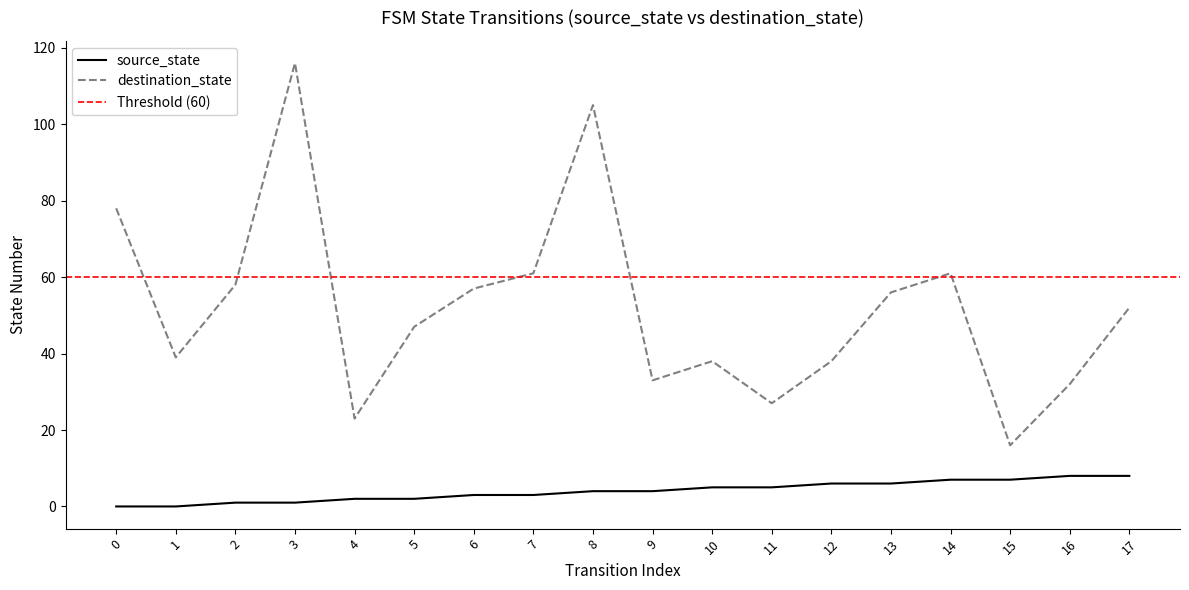

At which label does source_state reach its peak?

16